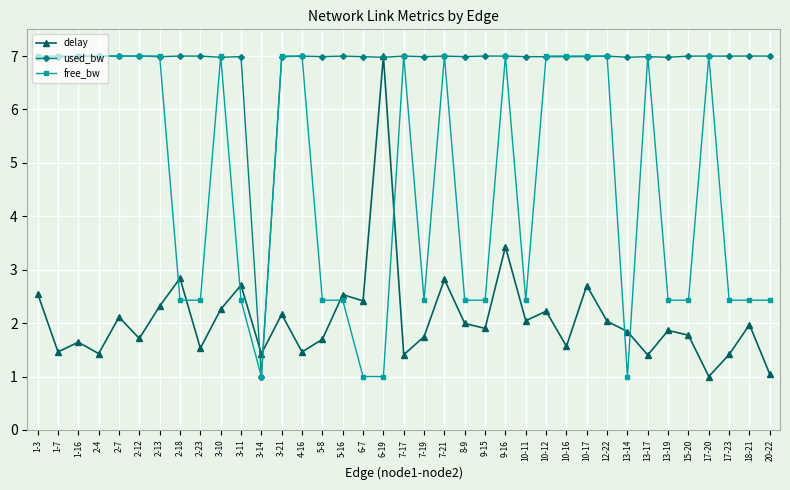

What is the total value across all series at 7-19?

11.2